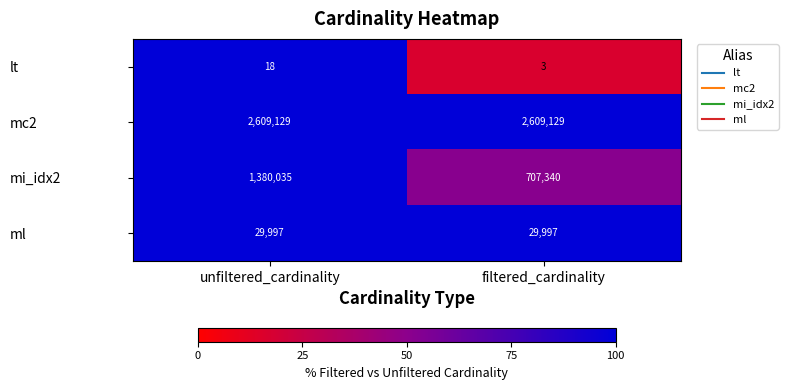

What is the total value across all series at unfiltered_cardinality?

4019179